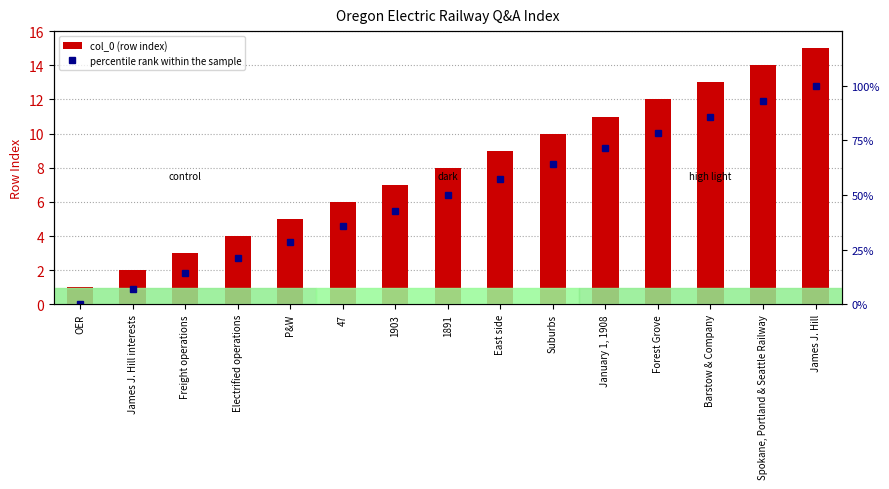

What is the label of the 15th bar from the left?

James J. Hill